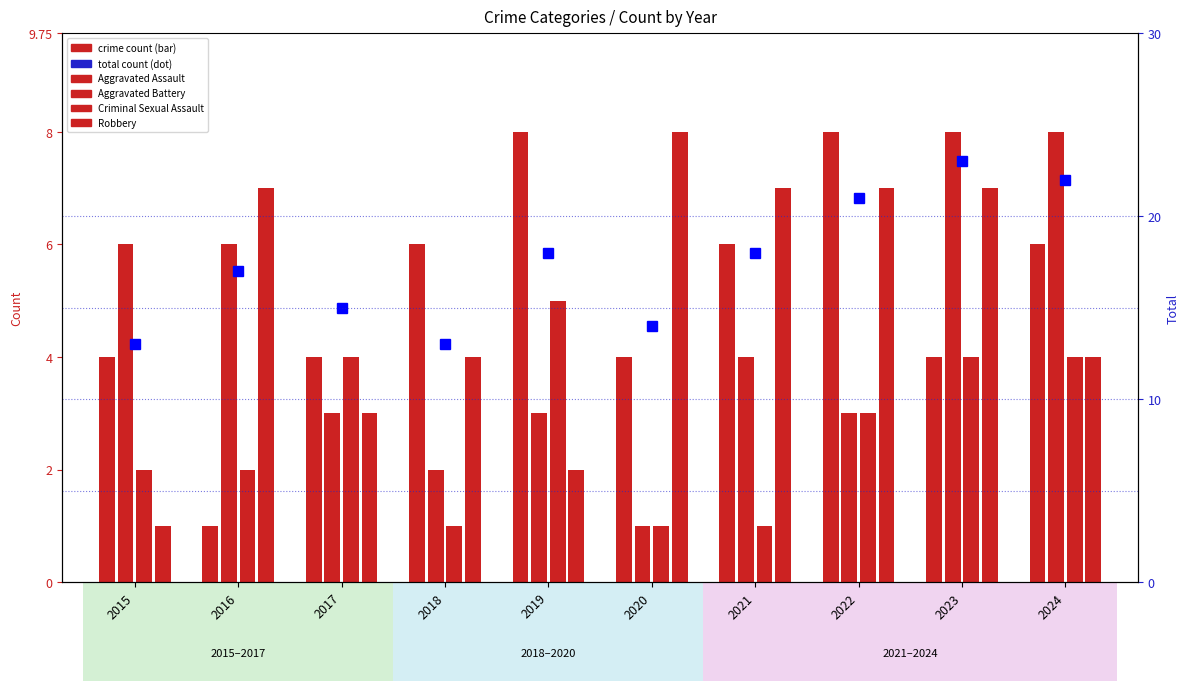

List the labels in order of value, smallest first.

2015, 2018, 2020, 2017, 2016, 2019, 2021, 2022, 2024, 2023